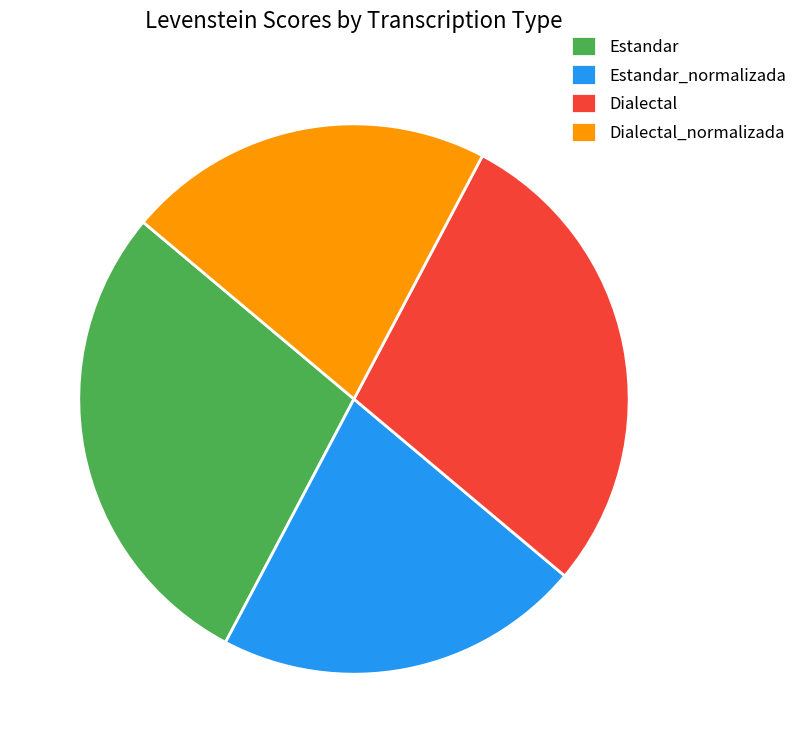

How many segments does this pie chart have?

4